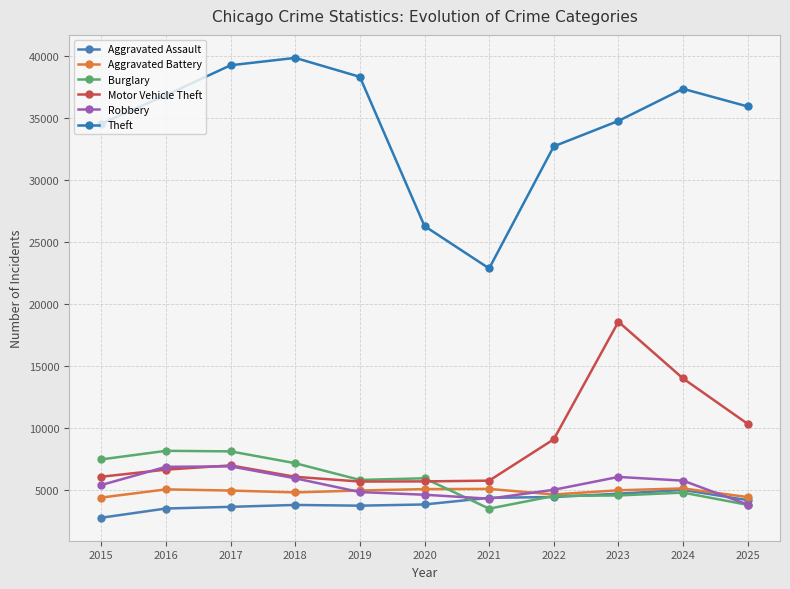

How many interior local valleys does the Burglary series have?

2